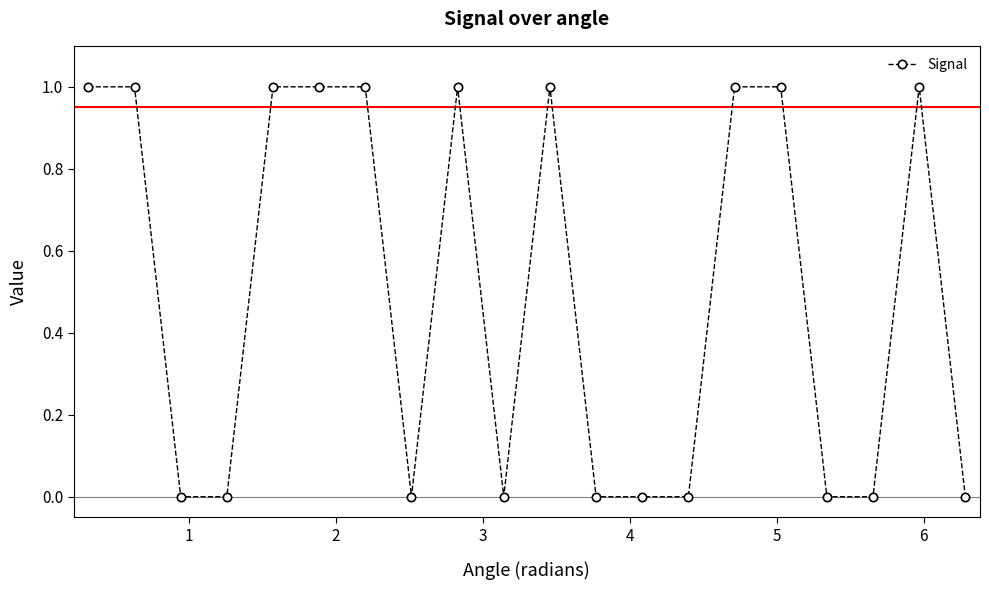

What is the difference between the maximum and minimum values?

1